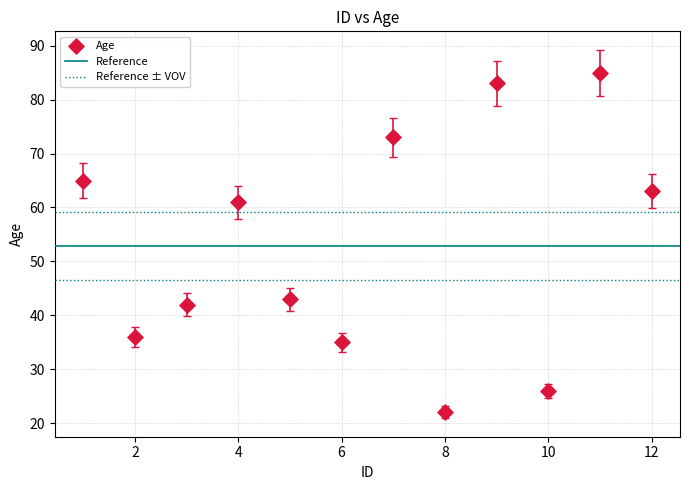

What is the range of X values (max minus min)?

11